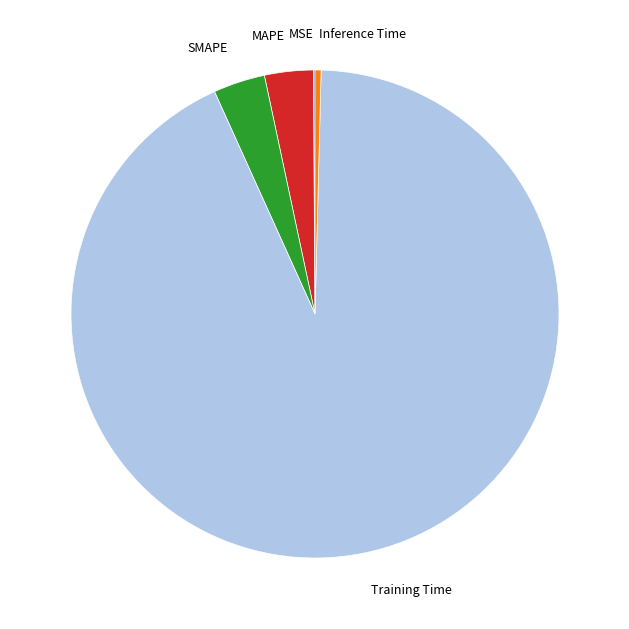

True or false: MAPE accounts for 3% of the total.

True